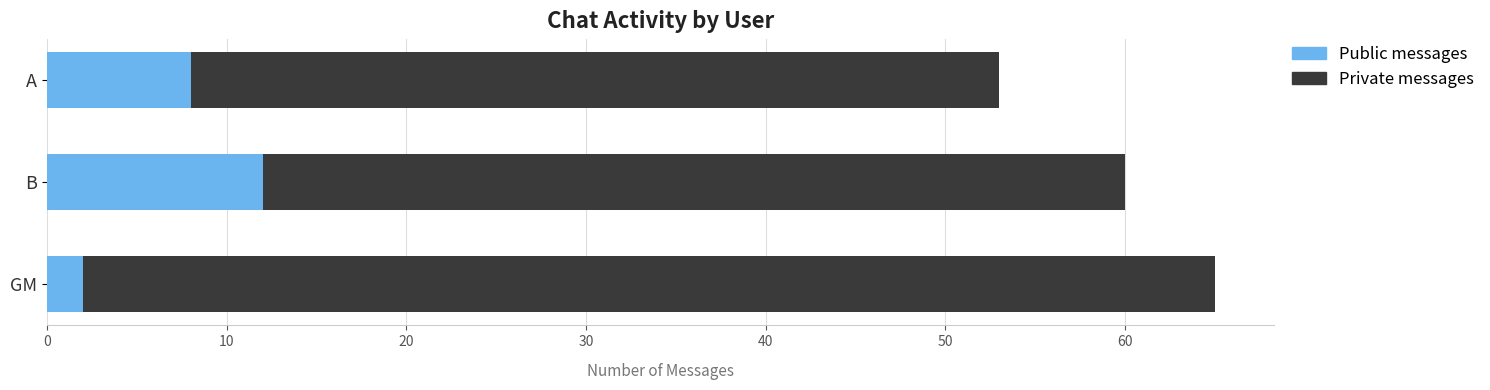

At which category is the sum across all series the highest?

GM